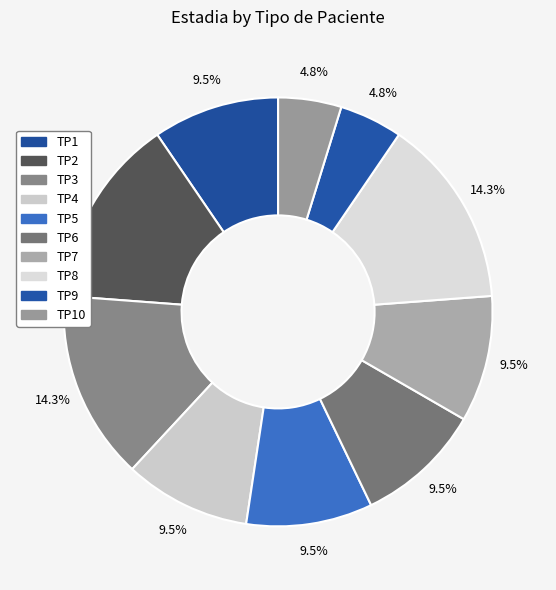

How many slices are in this pie chart?

10